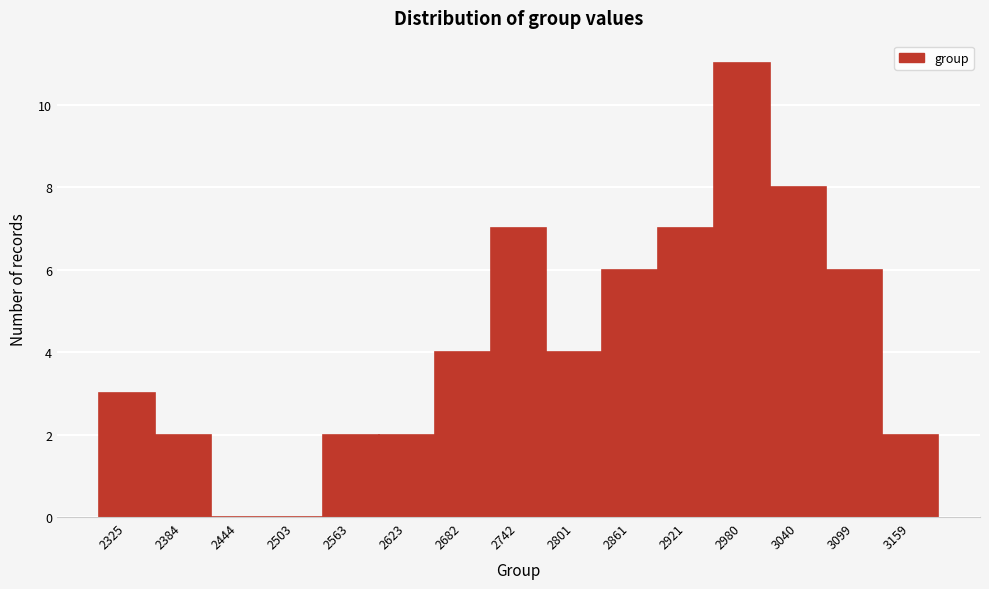

Reading right to left, list all the values displayed in this chart.

3159=2	3099=6	3040=8	2980=11	2921=7	2861=6	2801=4	2742=7	2682=4	2623=2	2563=2	2503=0	2444=0	2384=2	2325=3